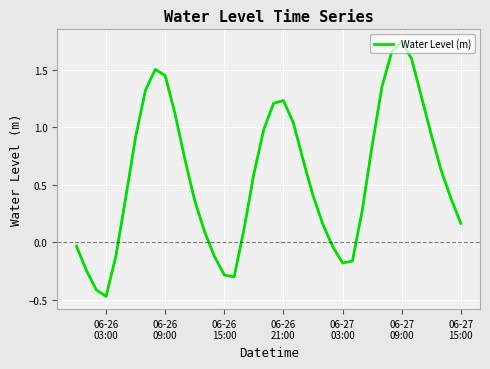

What is the difference between the maximum and minimum values?

2.2